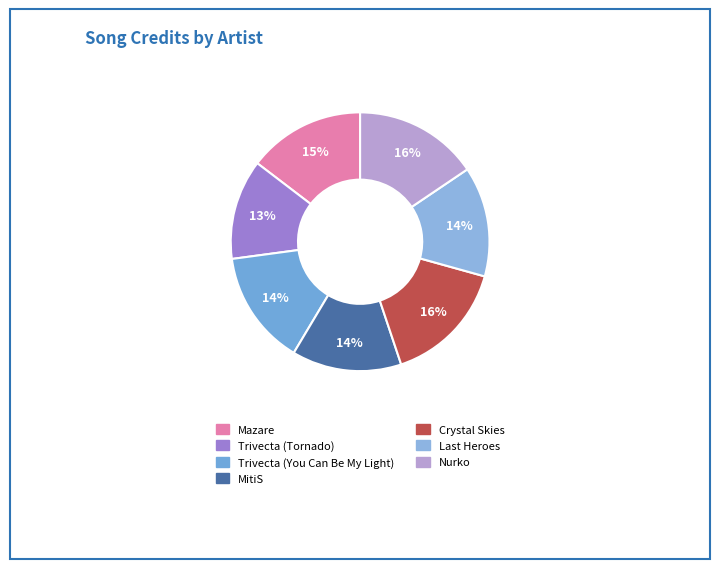

Is there any slice that represents more than half of the pie?

No